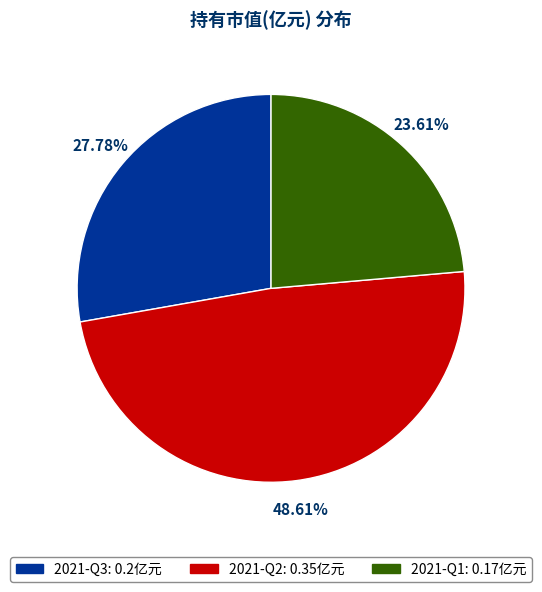

Is it true that 2021-Q2 is 58% of the pie?

False